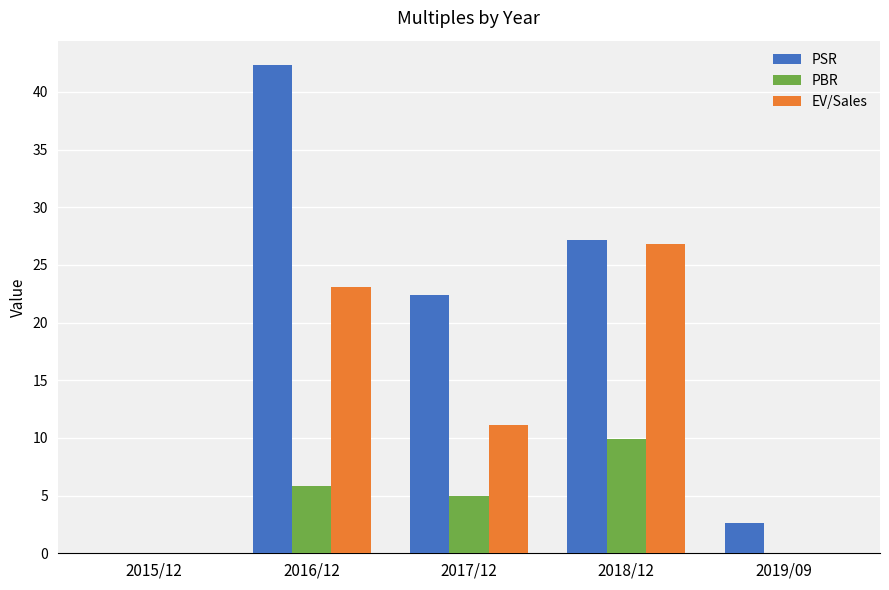

Reading left to right, what are all the values shown in this chart?

PSR: 2015/12=0.0	2016/12=42.3	2017/12=22.4	2018/12=27.2	2019/09=2.6
PBR: 2015/12=0.0	2016/12=5.8	2017/12=5.0	2018/12=9.9	2019/09=0.0
EV/Sales: 2015/12=0.0	2016/12=23.1	2017/12=11.1	2018/12=26.8	2019/09=0.0